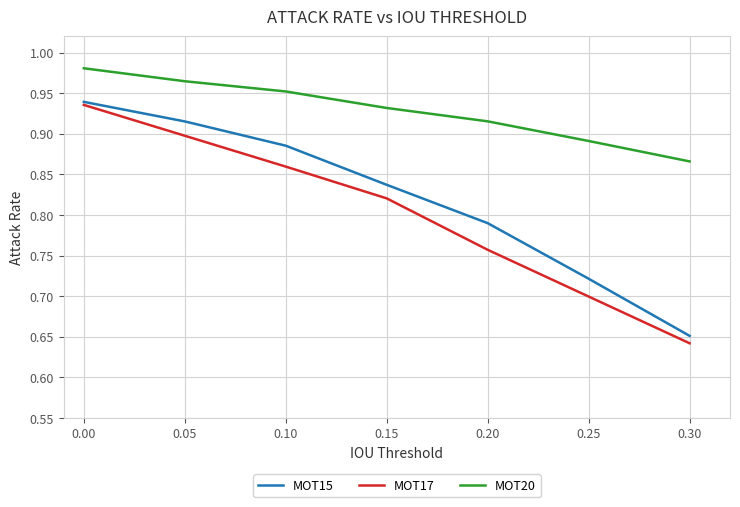

Which series has the widest spread of values?

MOT17